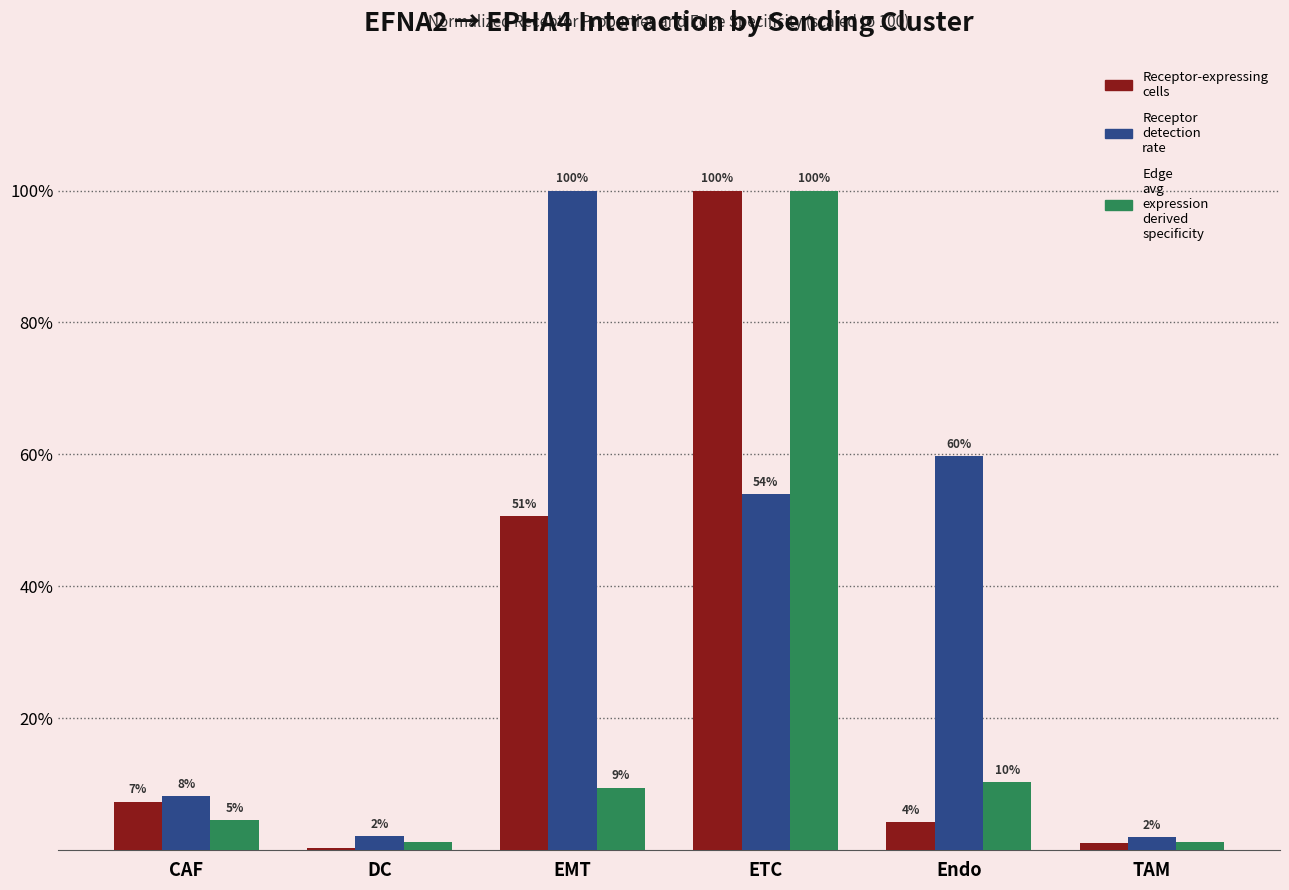

At which label does Receptor-expressing cells first exceed 7?

CAF